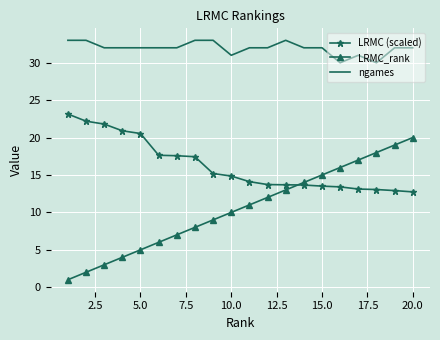

Which series has the largest total across all categories?

ngames